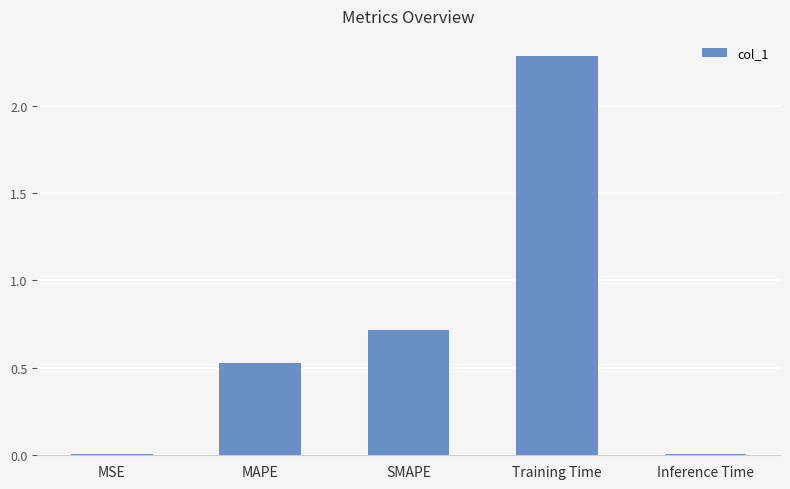

What is the sum of all values?

3.5